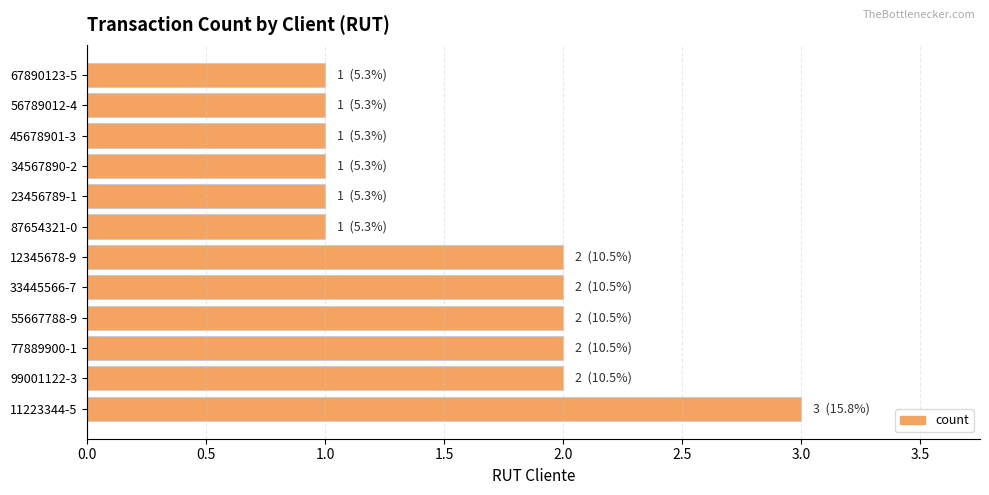

Is it true that the value at 45678901-3 is 2?

False